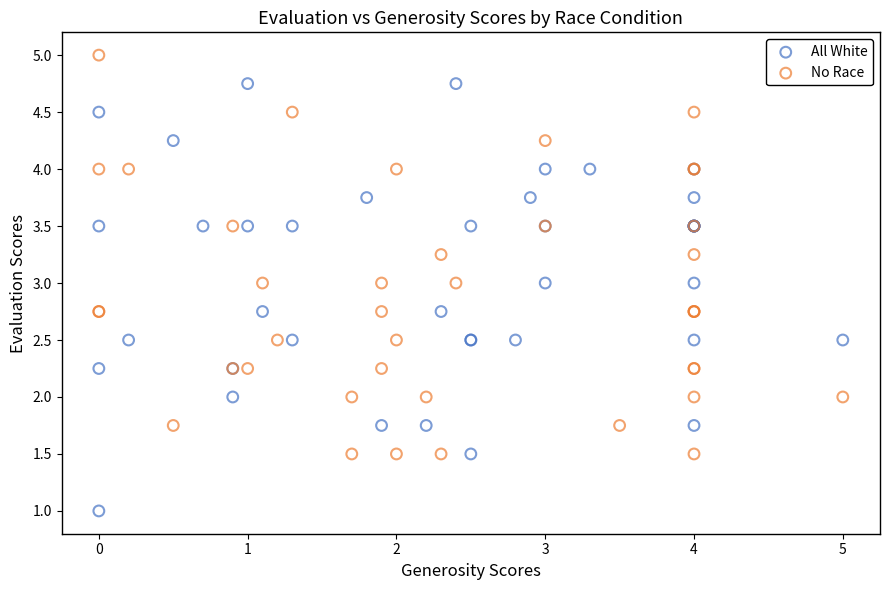

Which series contains the lowest Y value?

All White